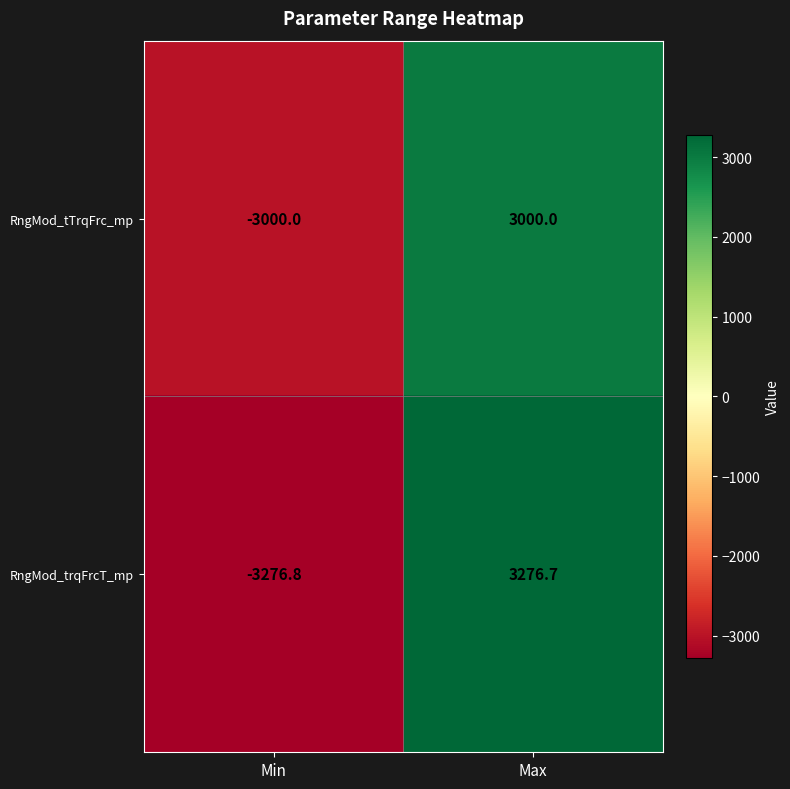

Where is RngMod_tTrqFrc_mp nearest to the value 0?

Min